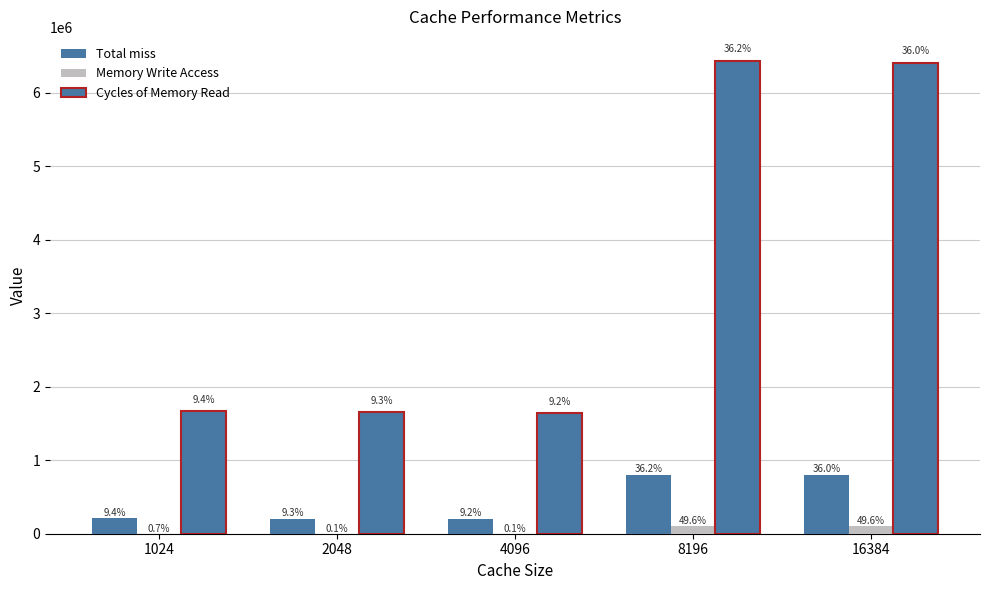

Are the bars horizontal?

No